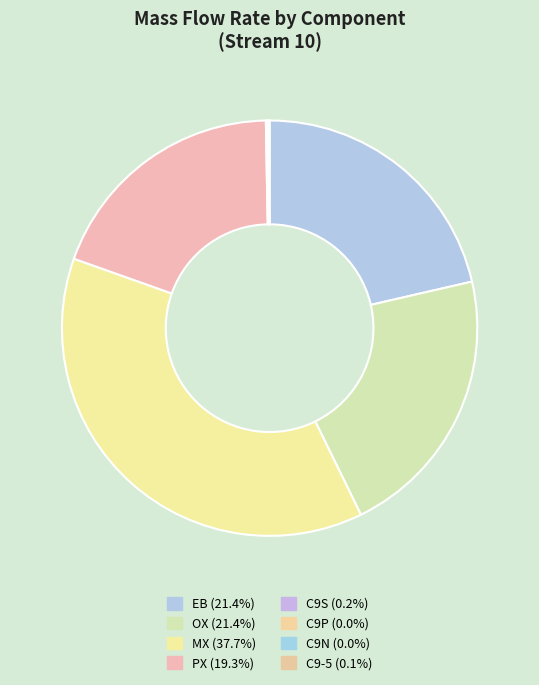

Do C9P and C9-5 together represent more than half of the pie?

No